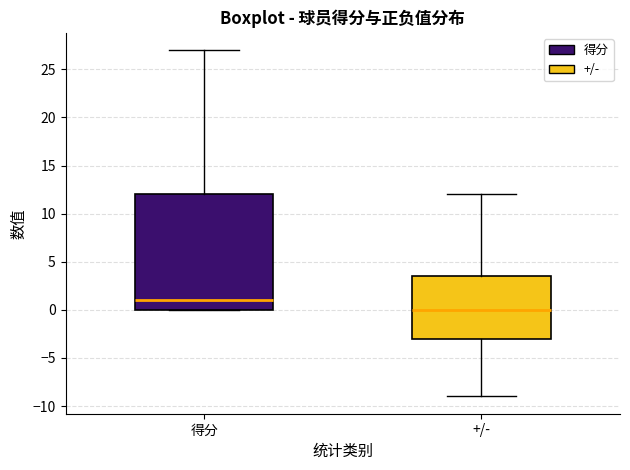

Reading left to right, transcribe this box plot: for each box, give where its median line is, the range the box spans, and where its two whiskers end, as read against the y-axis. The values are not printed on the chart, so give them approximately, as read against the axis.

得分: median 1.0, box 0.0 to 12.0, whiskers 0.0 to 27.0
+/-: median 0.0, box -3.0 to 3.5, whiskers -9.0 to 12.0